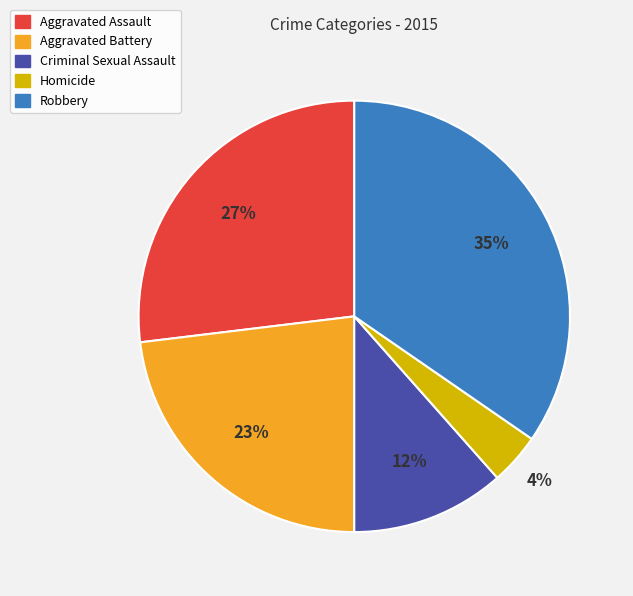

The Robbery slice represents 35% of the pie. True or false?

True